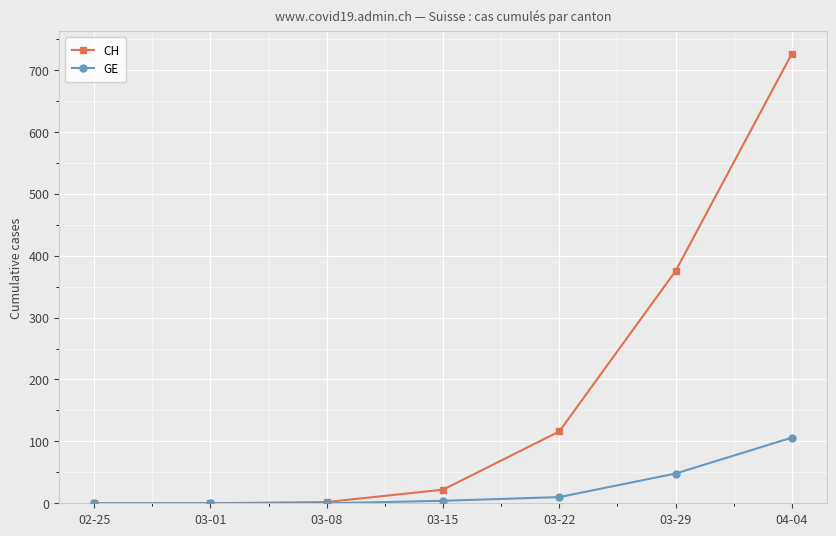

What is the average value of the CH series?

177